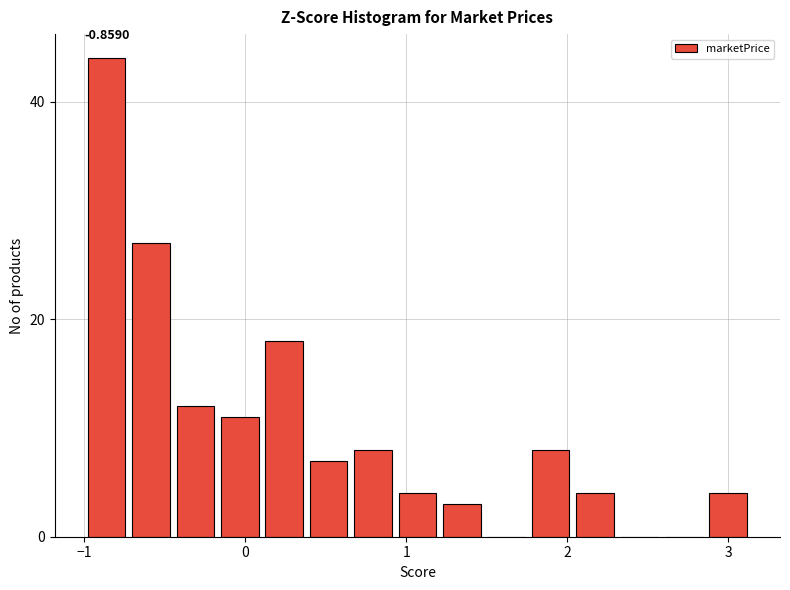

Around what value on the x-axis is the tallest bar? Give the approximate position of its centre, as read against the axis.

-0.9